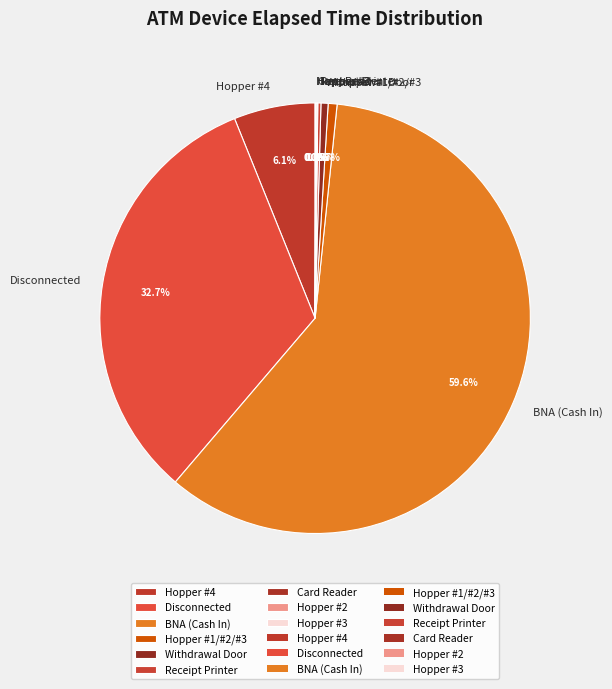

Is there a majority slice in this chart?

Yes